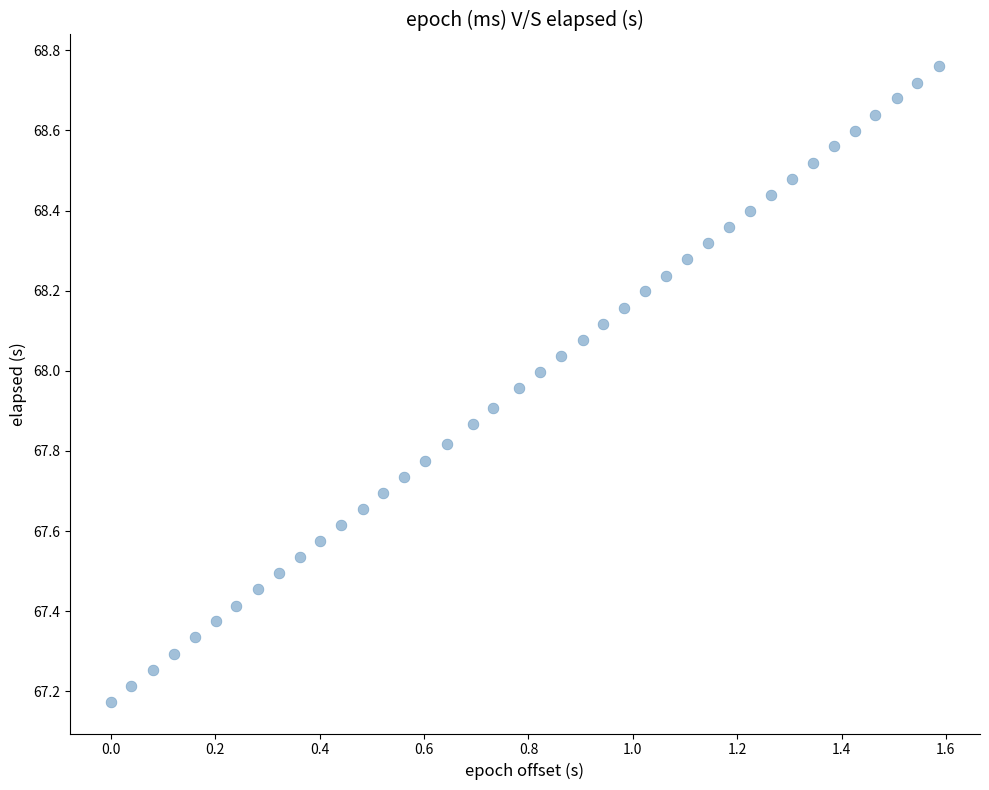

What is the range of Y values (max minus min)?

1.6